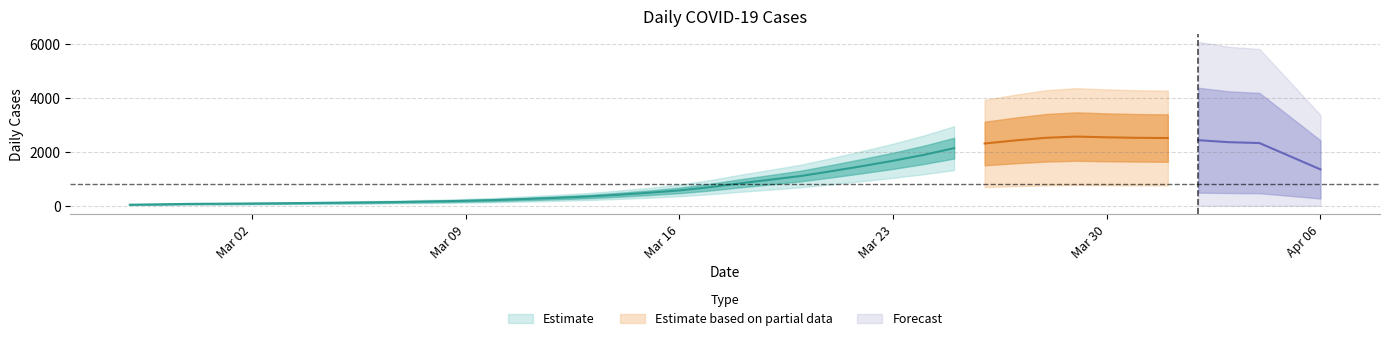

What position from the left is 2020-02-27?

1